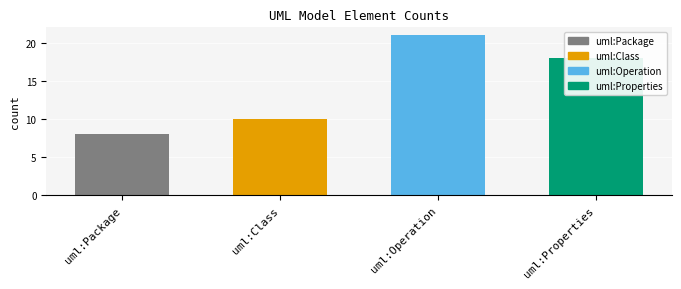

What is the maximum value shown in the chart?

21